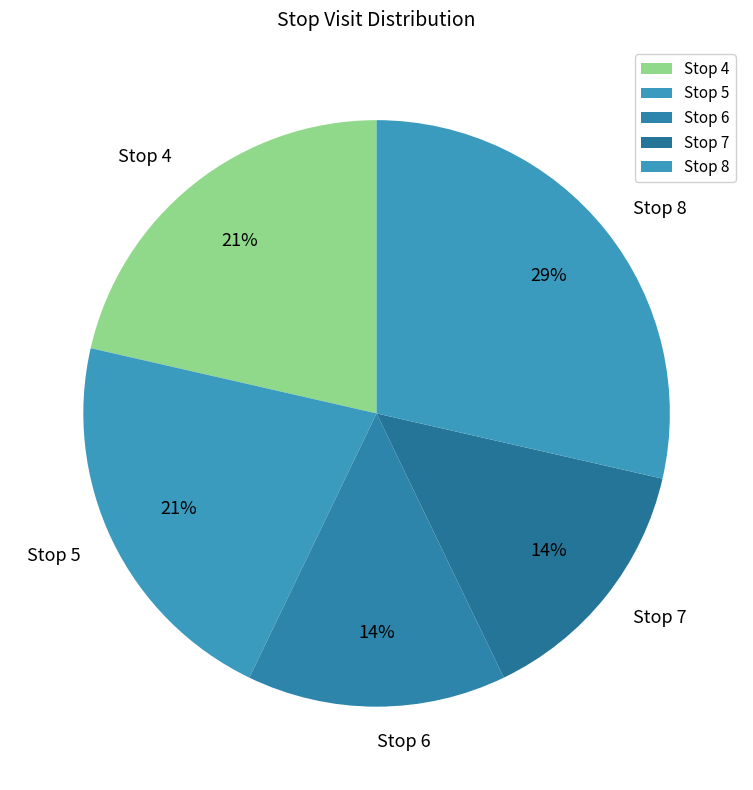

How many slices are in this pie chart?

5